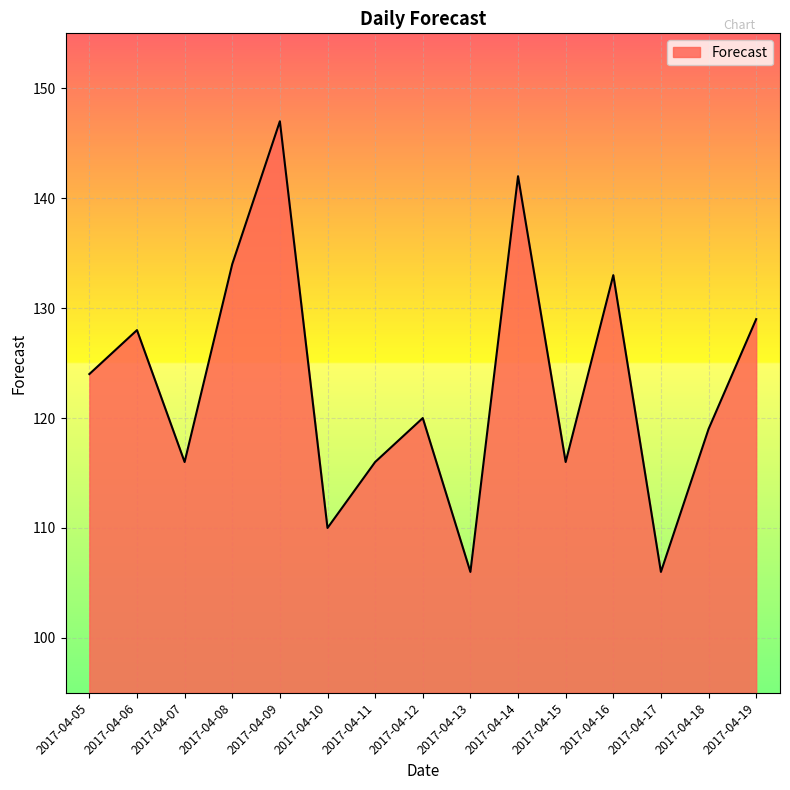

Is it true that the value at 2017-04-11 is 116?

True